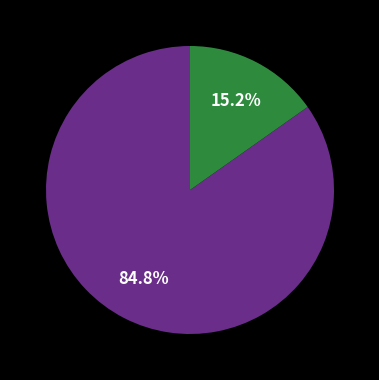

Does any single category account for the majority?

Yes